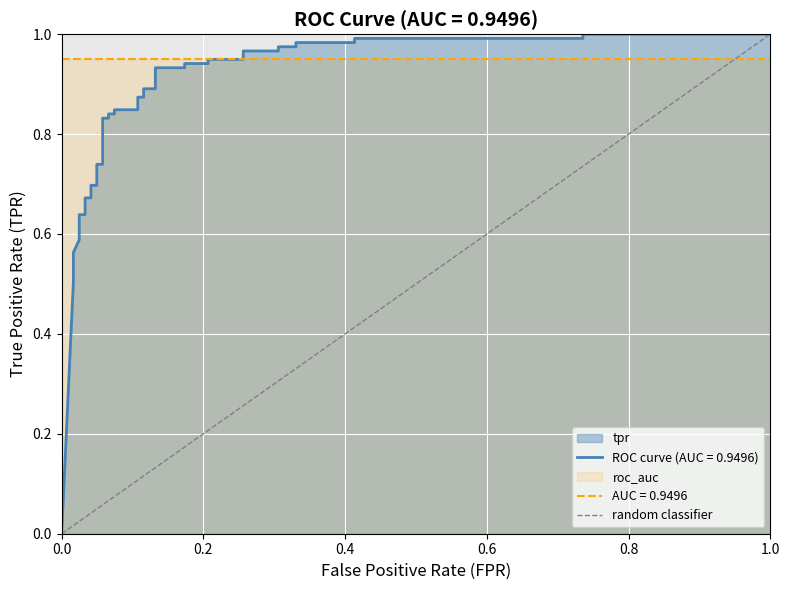

Reading left to right, what are all the values shown in this chart?

0	1